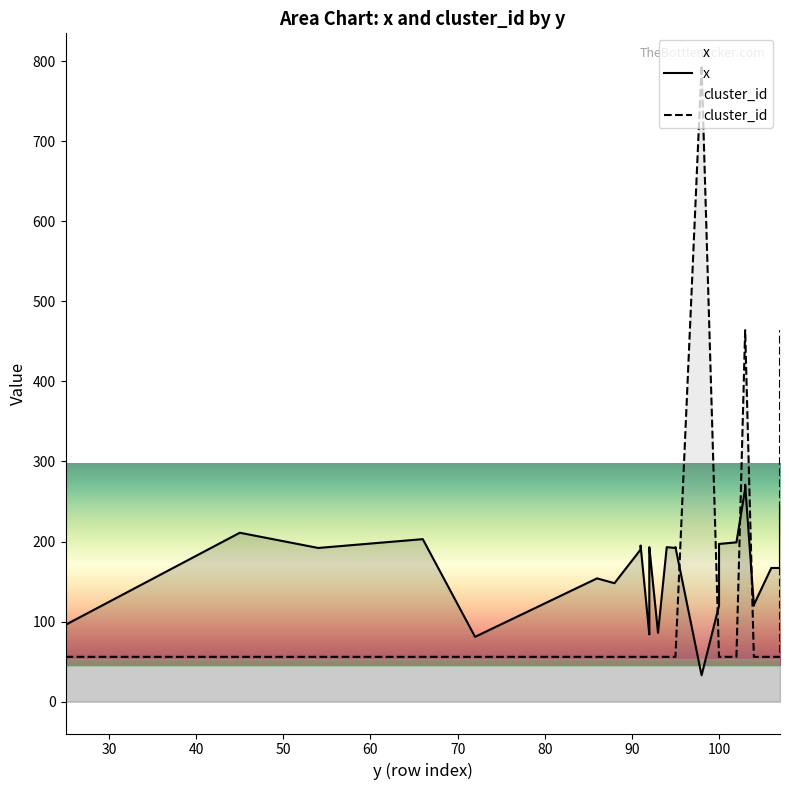

Which has a higher value, 72 or 95?

95